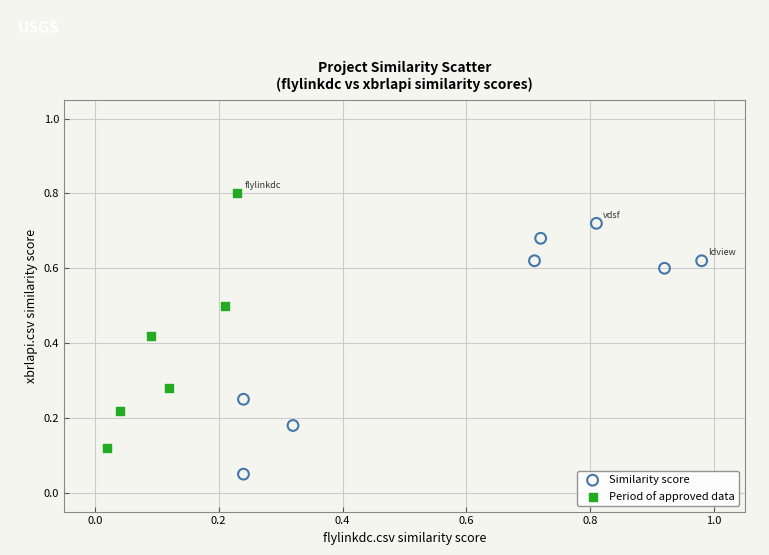

Which series contains the highest Y value?

Period of approved data